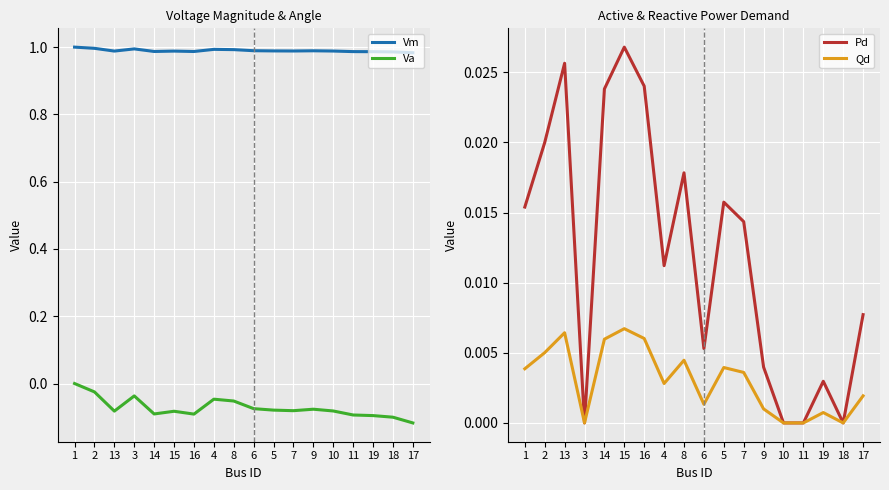

Is it true that Va equals -0.1 at 8?

False